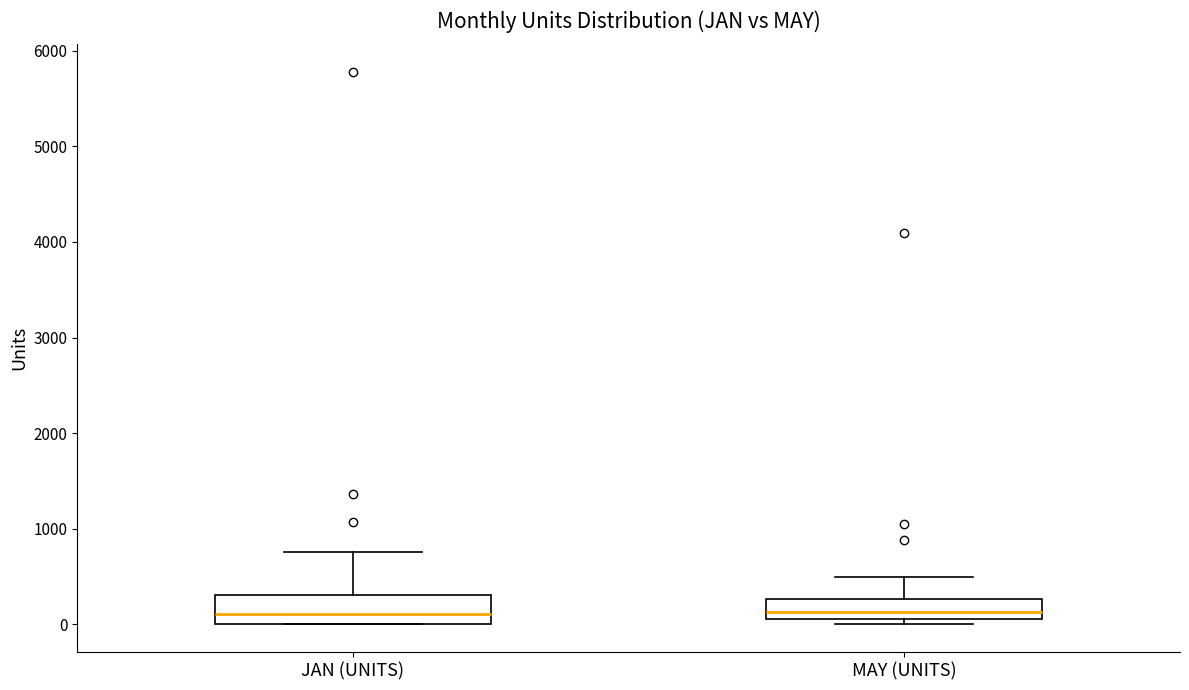

Reading left to right, read every box against the y-axis: the position of its median line, the range the box covers, and the ends of its whiskers. The values are not printed on the chart, so give them approximately, as read against the axis.

JAN (UNITS): median 100, box 0 to 300, whiskers 0 to 800
MAY (UNITS): median 100 (just above the box's lower edge), box 100 to 300, whiskers 0 to 500